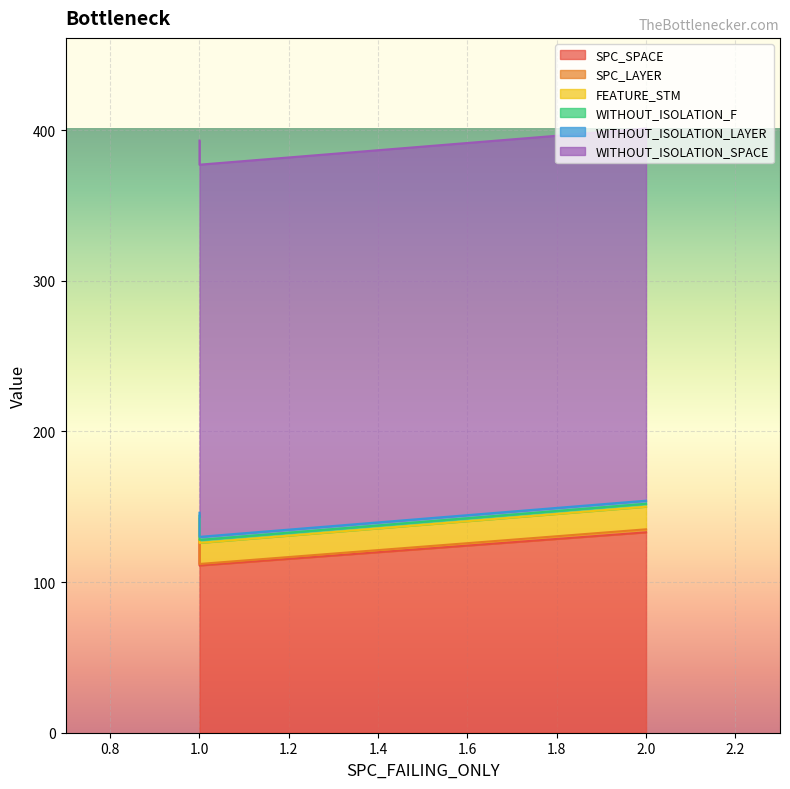

What is the total value across all series at 2?

401